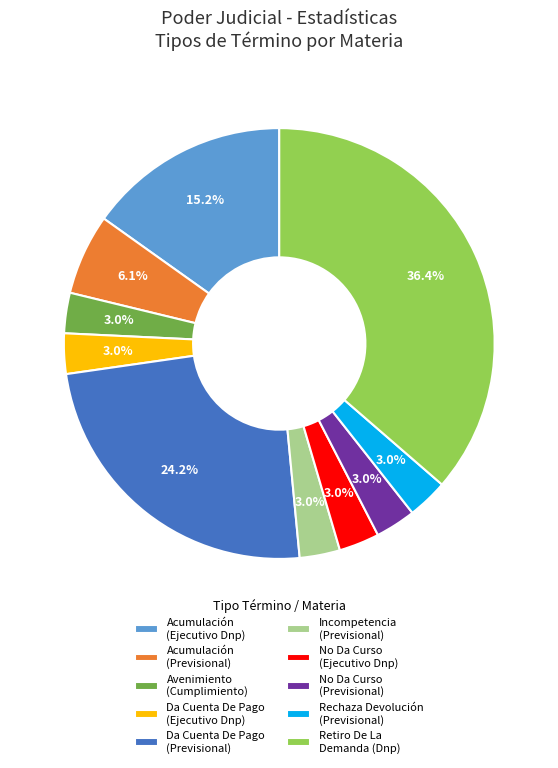

What percentage do Avenimiento (Cumplimiento) and Retiro De La Demanda (Dnp) together represent?

39.4%